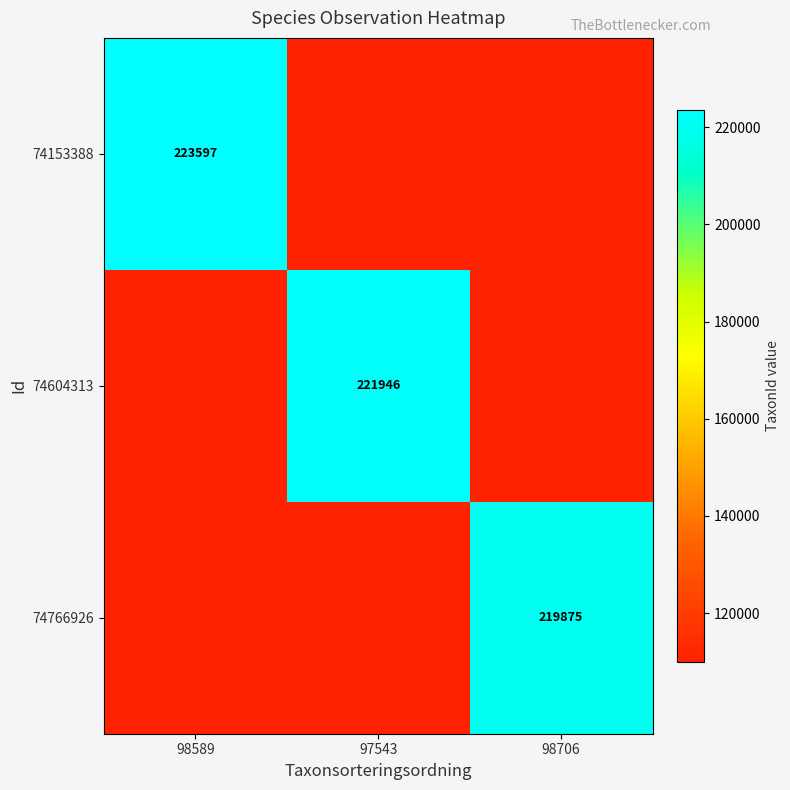

True or false: 74766926 has a value of 219875.0 at 98706.

True